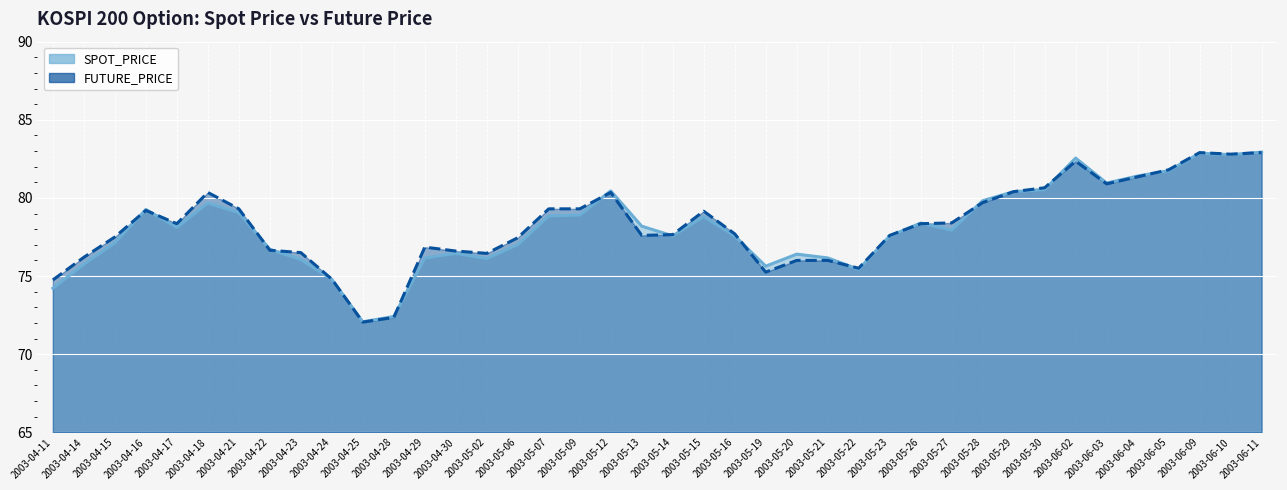

What is the difference between the FUTURE_PRICE values at 2003-06-04 and 2003-05-15?

2.2